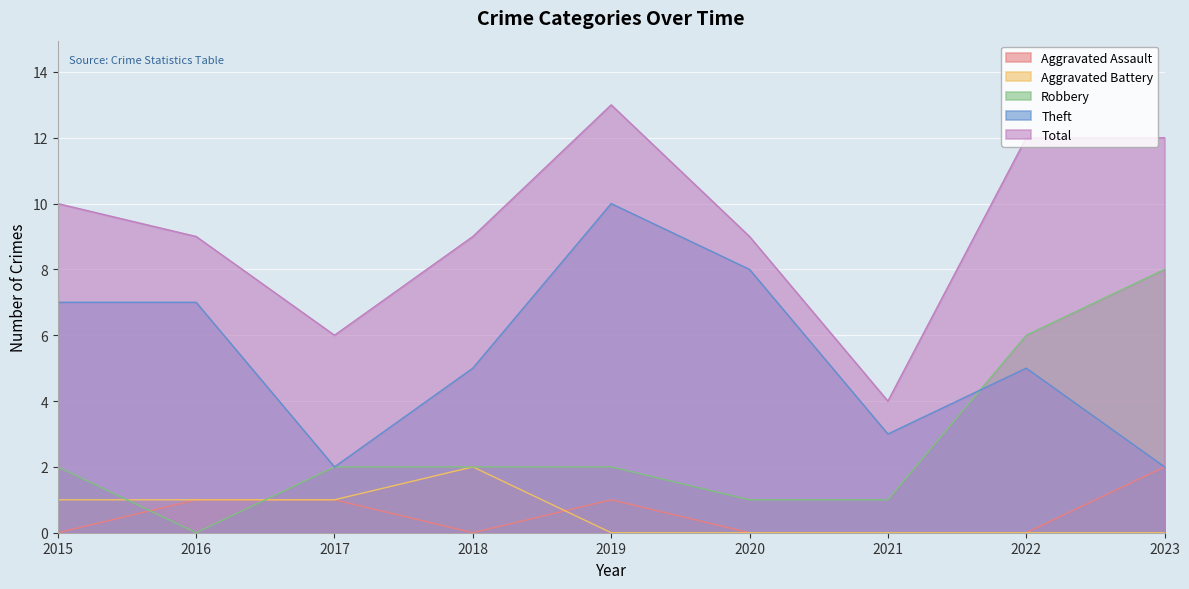

Is the value of Aggravated Assault at 2015 greater than the value of Aggravated Battery at 2022?

No